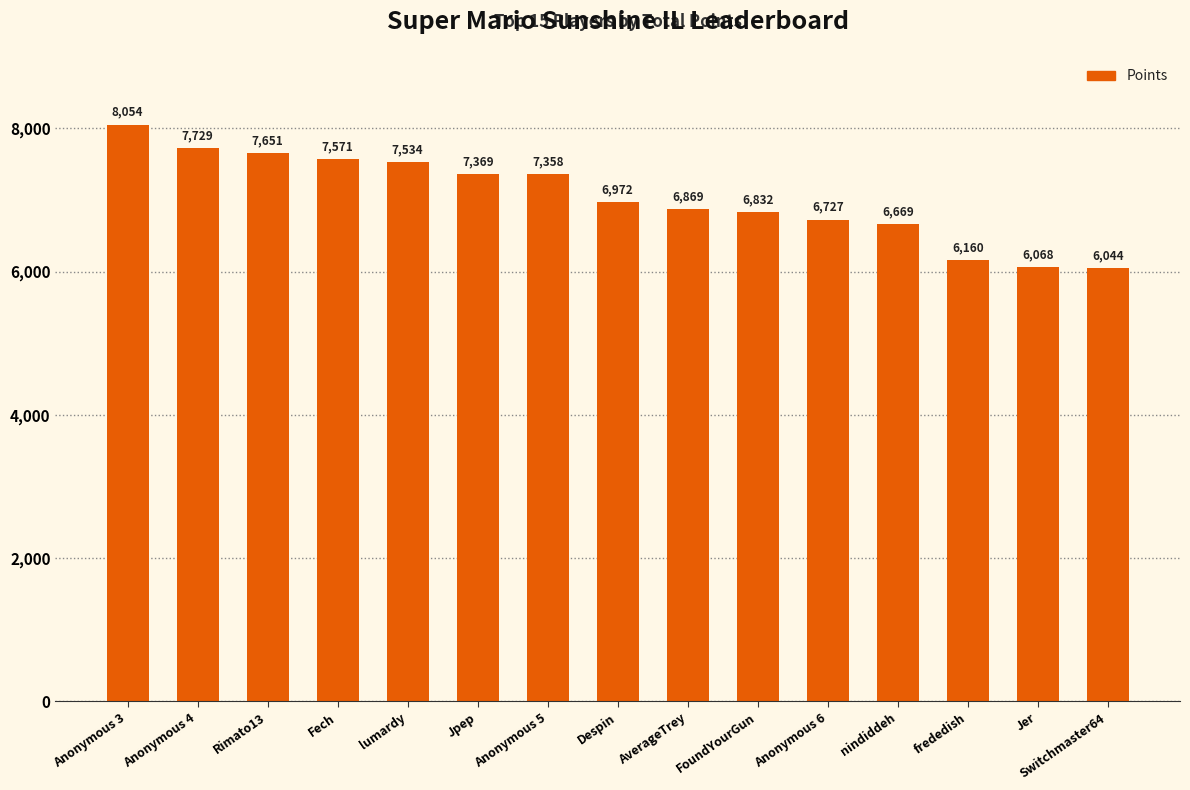

What is the change in value from Rimato13 to frededish?

-1491